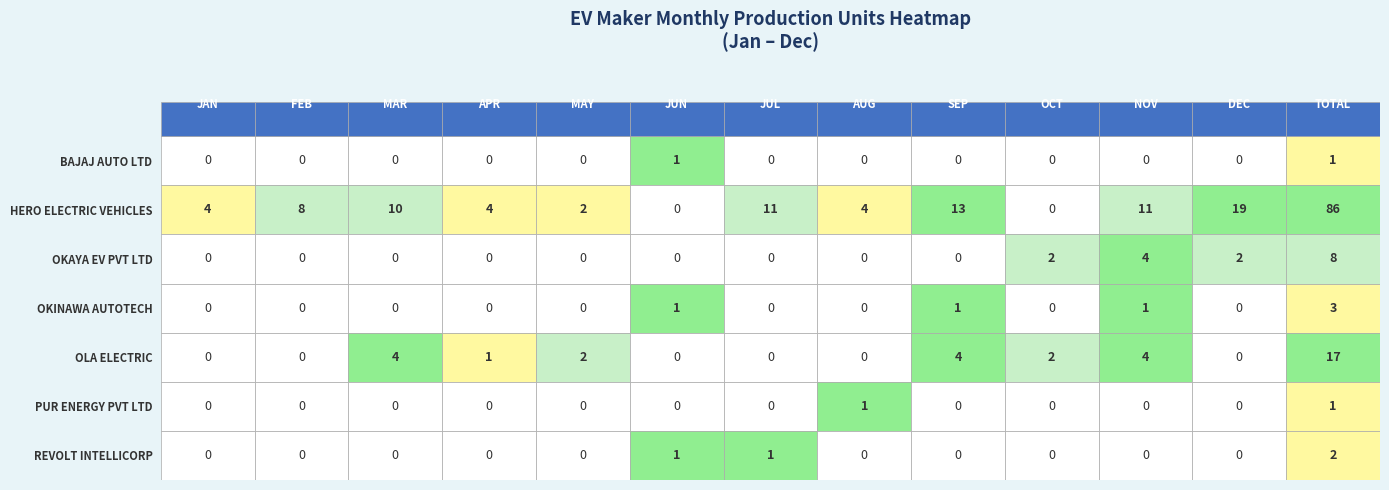

Reading right to left, transcribe all the data shown in this chart.

BAJAJ AUTO LTD: DEC=0	NOV=0	OCT=0	SEP=0	AUG=0	JUL=0	JUN=1	MAY=0	APR=0	MAR=0	FEB=0	JAN=0
HERO ELECTRIC VEHICLES: DEC=19	NOV=11	OCT=0	SEP=13	AUG=4	JUL=11	JUN=0	MAY=2	APR=4	MAR=10	FEB=8	JAN=4
OKAYA EV PVT LTD: DEC=2	NOV=4	OCT=2	SEP=0	AUG=0	JUL=0	JUN=0	MAY=0	APR=0	MAR=0	FEB=0	JAN=0
OKINAWA AUTOTECH: DEC=0	NOV=1	OCT=0	SEP=1	AUG=0	JUL=0	JUN=1	MAY=0	APR=0	MAR=0	FEB=0	JAN=0
OLA ELECTRIC: DEC=0	NOV=4	OCT=2	SEP=4	AUG=0	JUL=0	JUN=0	MAY=2	APR=1	MAR=4	FEB=0	JAN=0
PUR ENERGY PVT LTD: DEC=0	NOV=0	OCT=0	SEP=0	AUG=1	JUL=0	JUN=0	MAY=0	APR=0	MAR=0	FEB=0	JAN=0
REVOLT INTELLICORP: DEC=0	NOV=0	OCT=0	SEP=0	AUG=0	JUL=1	JUN=1	MAY=0	APR=0	MAR=0	FEB=0	JAN=0